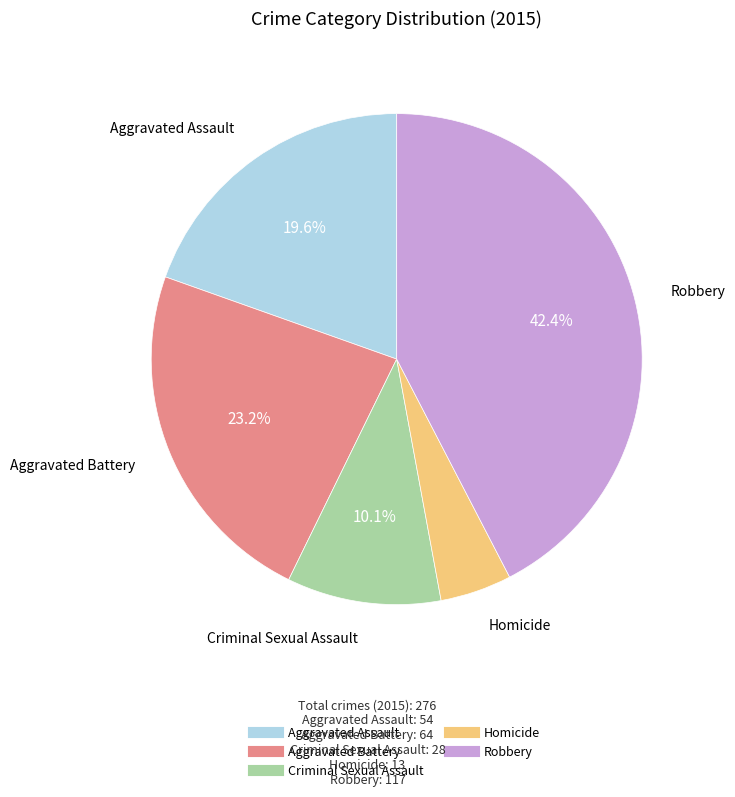

To the nearest percent, what is the difference between the largest and smallest slice percentages?

38%